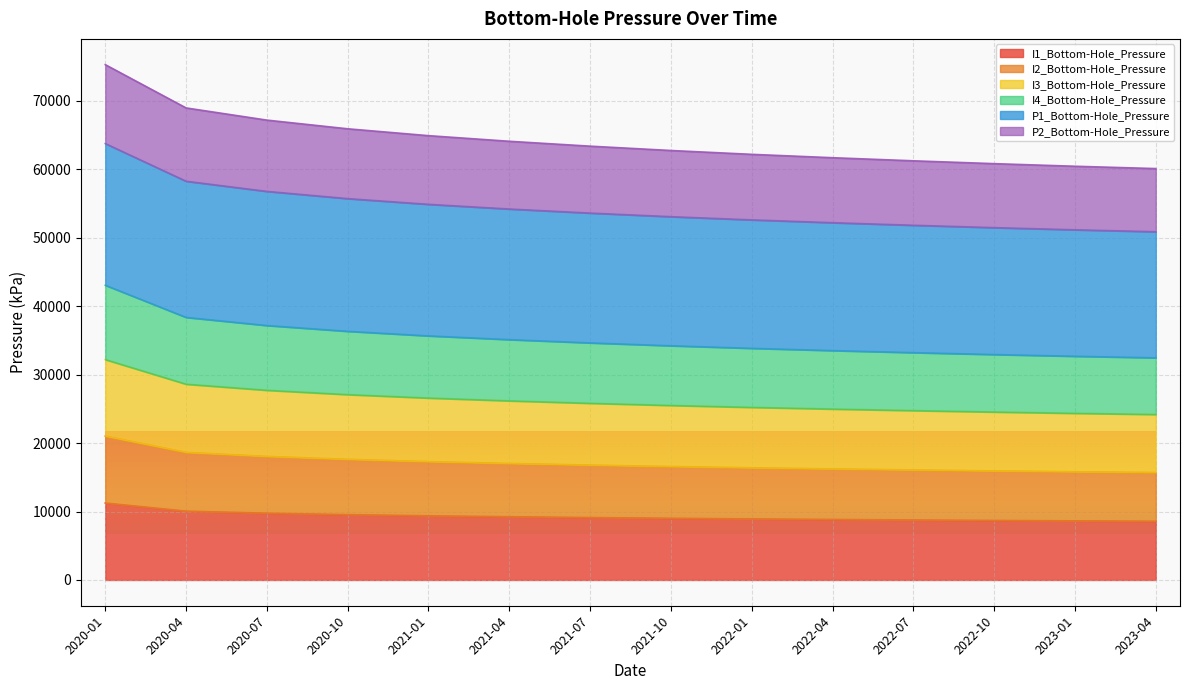

True or false: I2_Bottom-Hole_Pressure (kPa) and P2_Bottom-Hole_Pressure (kPa) intersect in this chart.

False